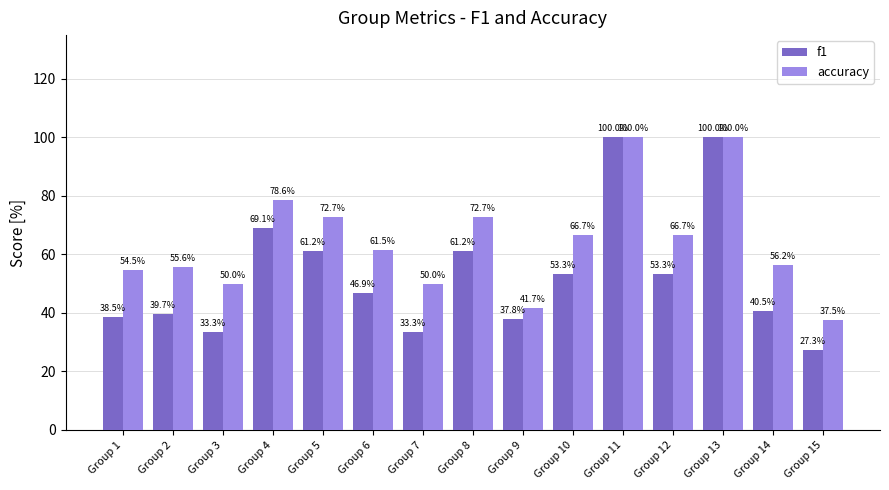

The value of accuracy at Group 4 is 1.3. True or false?

False